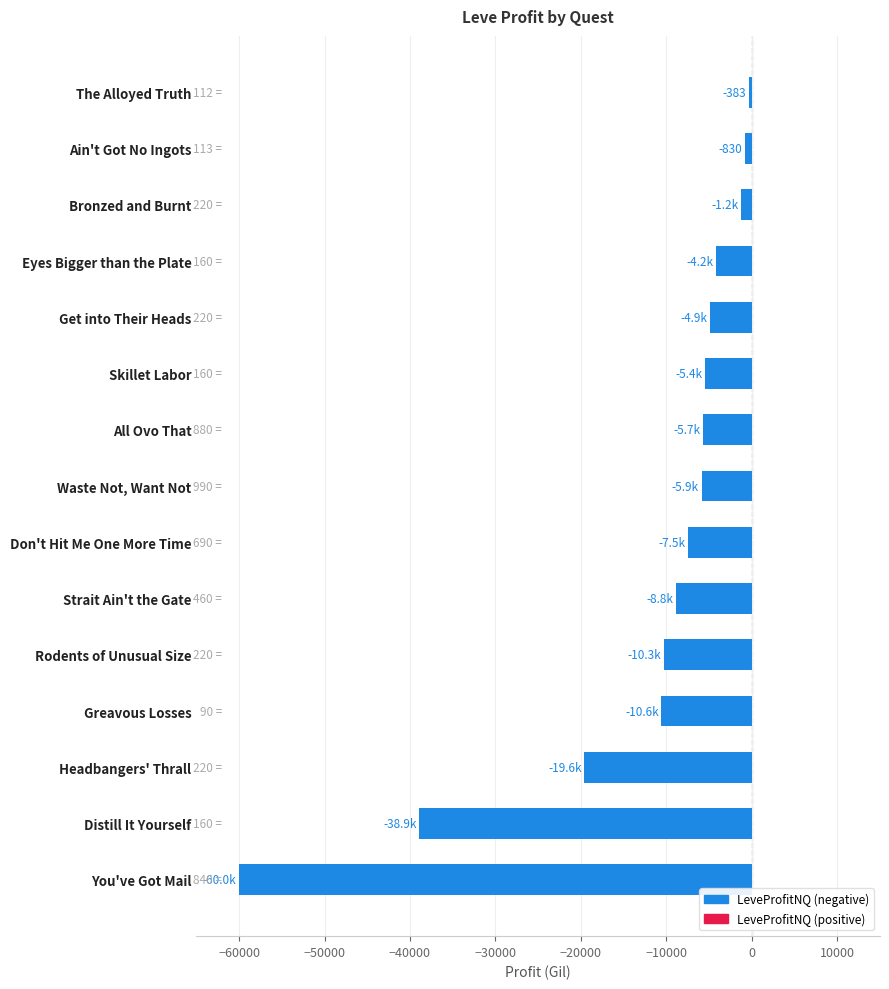

List the labels in order of value, largest first.

The Alloyed Truth, Ain't Got No Ingots, Bronzed and Burnt, Eyes Bigger than the Plate, Get into Their Heads, Skillet Labor, All Ovo That, Waste Not, Want Not, Don't Hit Me One More Time, Strait Ain't the Gate, Rodents of Unusual Size, Greavous Losses, Headbangers' Thrall, Distill It Yourself, You've Got Mail